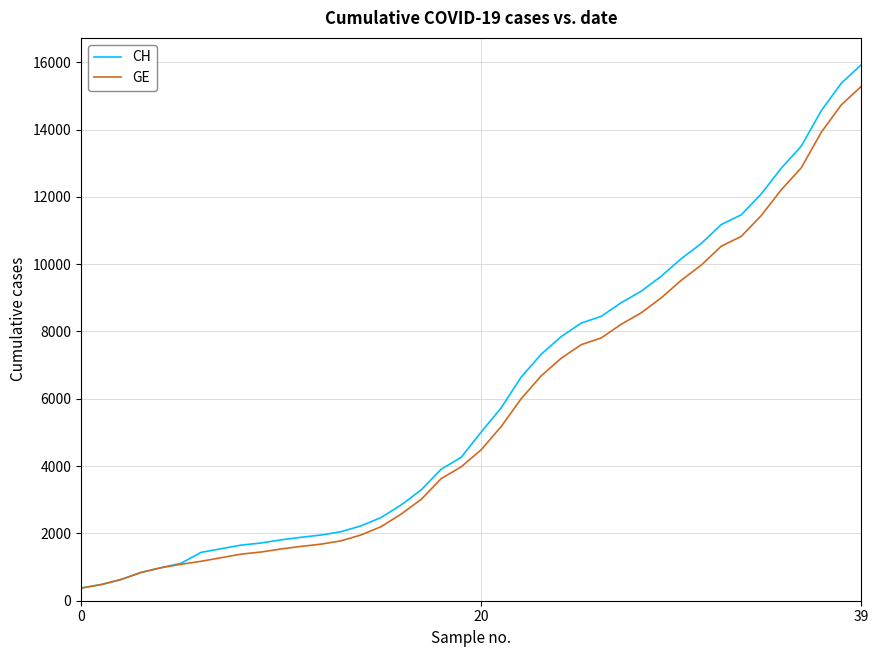

What is the maximum value shown in the chart?

15926